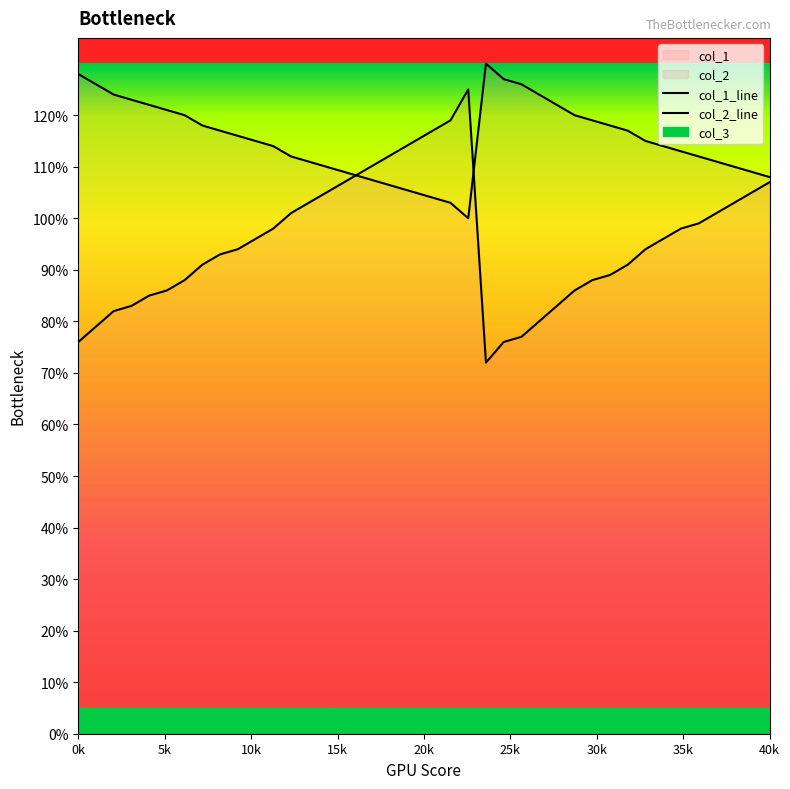

How many values in the col_2_line series exceed 115?

19